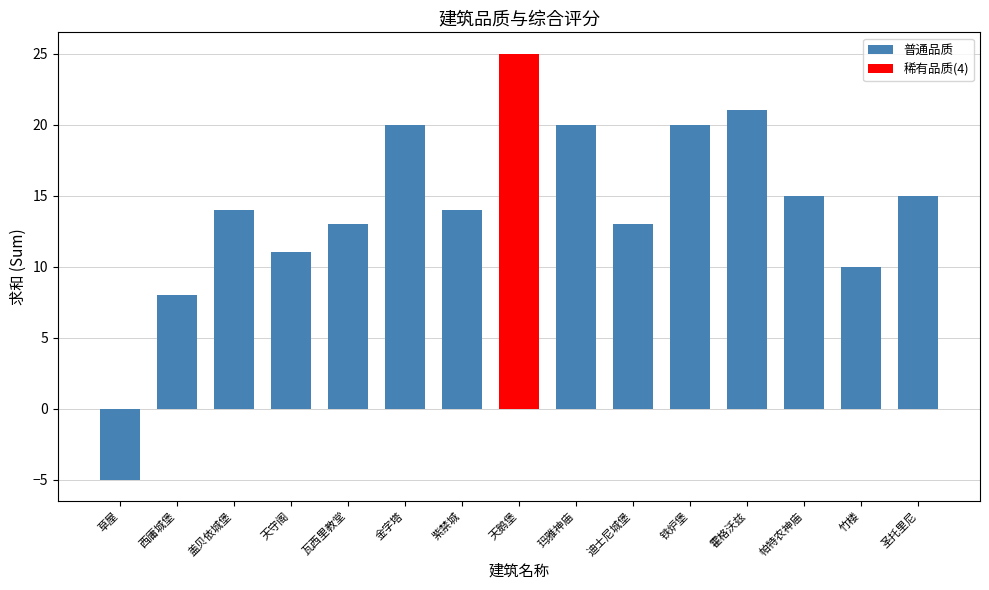

Count the number of data series in this chart.

1